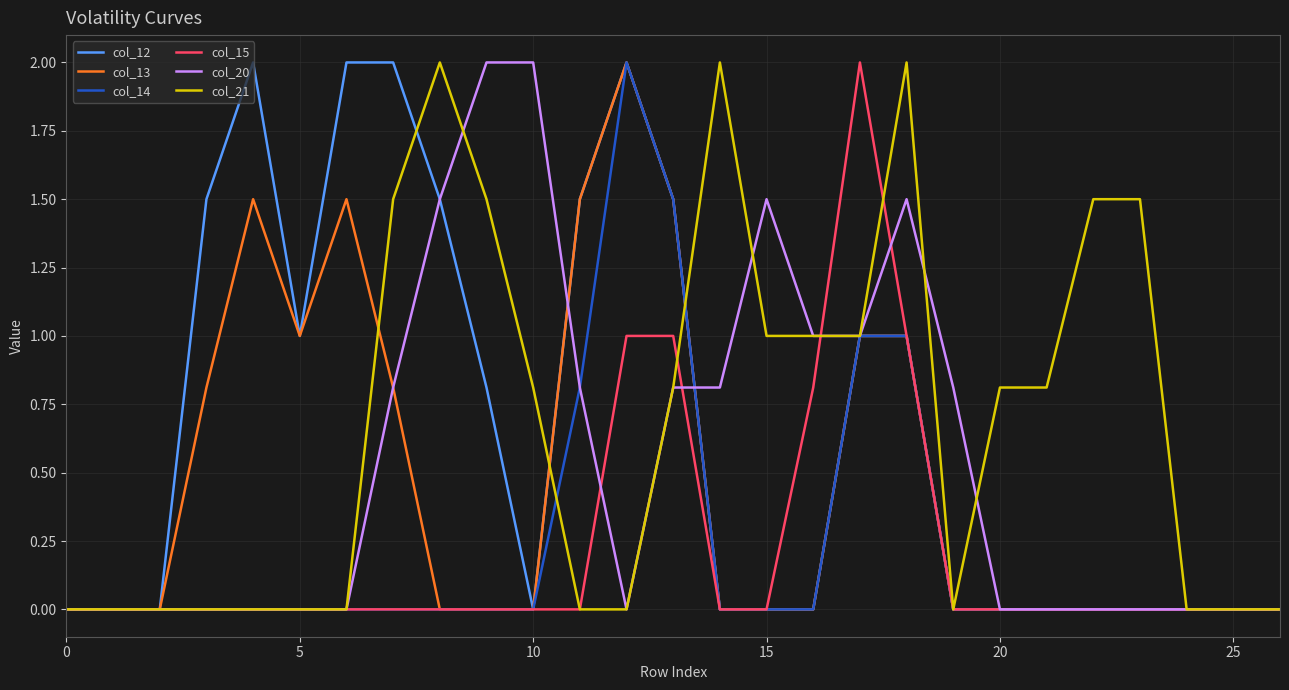

Reading left to right, list all the values displayed in this chart.

col_12: 0.0	0.0	0.0	1.5	2.0	1.0	2.0	2.0	1.5	0.8	0.0	1.5	2.0	1.5	0.0	0.0	0.0	1.0	1.0	0.0	0.0	0.0	0.0	0.0	0.0	0.0	0.0
col_13: 0.0	0.0	0.0	0.8	1.5	1.0	1.5	0.8	0.0	0.0	0.0	1.5	2.0	1.5	0.0	0.0	0.0	1.0	1.0	0.0	0.0	0.0	0.0	0.0	0.0	0.0	0.0
col_14: 0.0	0.0	0.0	0.0	0.0	0.0	0.0	0.0	0.0	0.0	0.0	0.8	2.0	1.5	0.0	0.0	0.0	1.0	1.0	0.0	0.0	0.0	0.0	0.0	0.0	0.0	0.0
col_15: 0.0	0.0	0.0	0.0	0.0	0.0	0.0	0.0	0.0	0.0	0.0	0.0	1.0	1.0	0.0	0.0	0.8	2.0	1.0	0.0	0.0	0.0	0.0	0.0	0.0	0.0	0.0
col_20: 0.0	0.0	0.0	0.0	0.0	0.0	0.0	0.8	1.5	2.0	2.0	0.8	0.0	0.8	0.8	1.5	1.0	1.0	1.5	0.8	0.0	0.0	0.0	0.0	0.0	0.0	0.0
col_21: 0.0	0.0	0.0	0.0	0.0	0.0	0.0	1.5	2.0	1.5	0.8	0.0	0.0	0.8	2.0	1.0	1.0	1.0	2.0	0.0	0.8	0.8	1.5	1.5	0.0	0.0	0.0